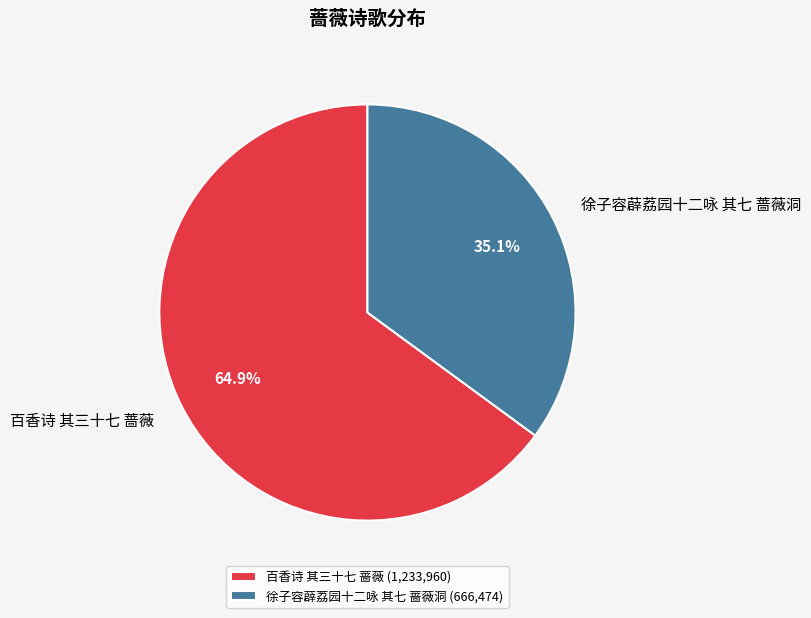

To the nearest percent, what is the difference between the largest and smallest slice percentages?

30%